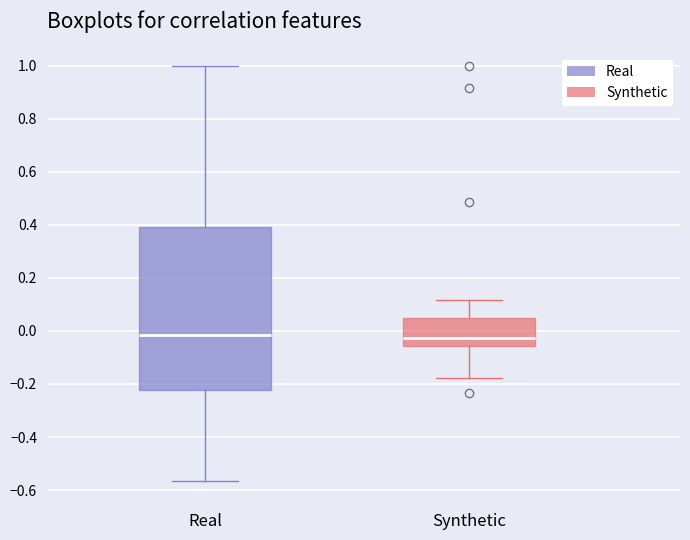

Where does the median line of the box for Real sit on the y-axis? The values are not printed on the chart, so give them approximately, as read against the axis.

-0.02